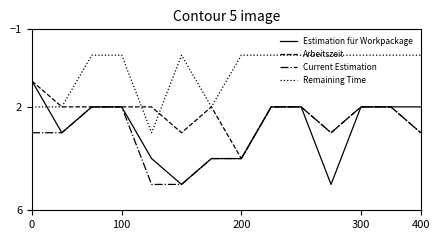

How many times do Remaining Time and Estimation für Workpackage cross each other?

1